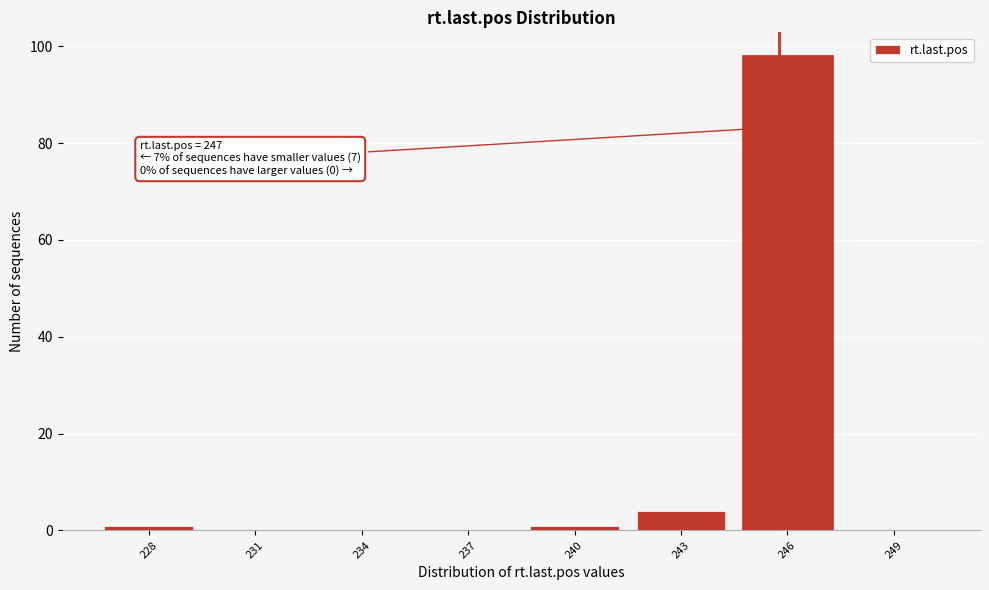

Reading left to right, transcribe all the data shown in this chart.

228=1	231=0	234=0	237=0	240=1	243=4	246=98	249=0